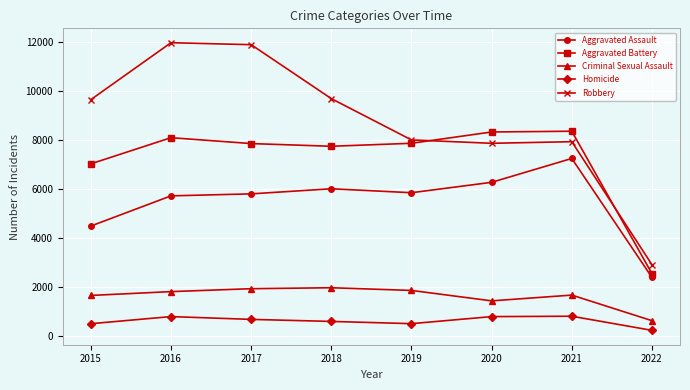

True or false: Aggravated Assault has a value of 4104 at 2020.

False